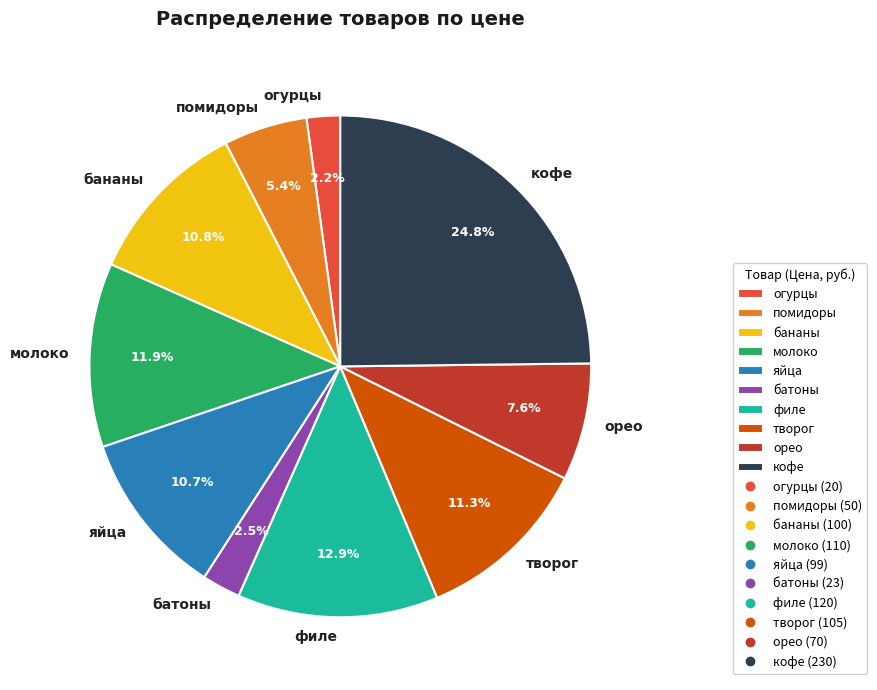

What is the largest slice in the pie chart?

кофе